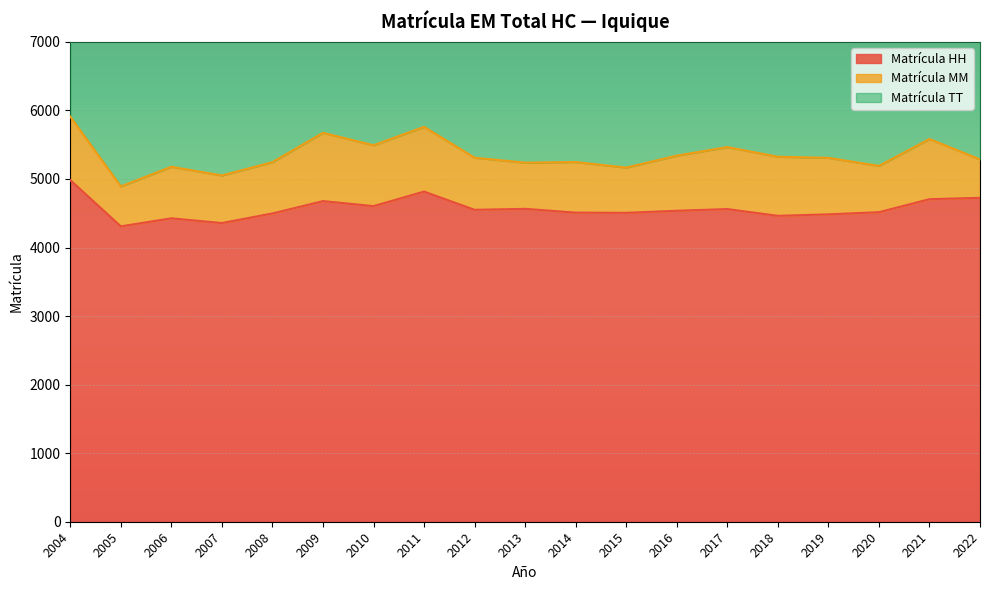

The value of Matrícula HH at 2018 is 6587. True or false?

False